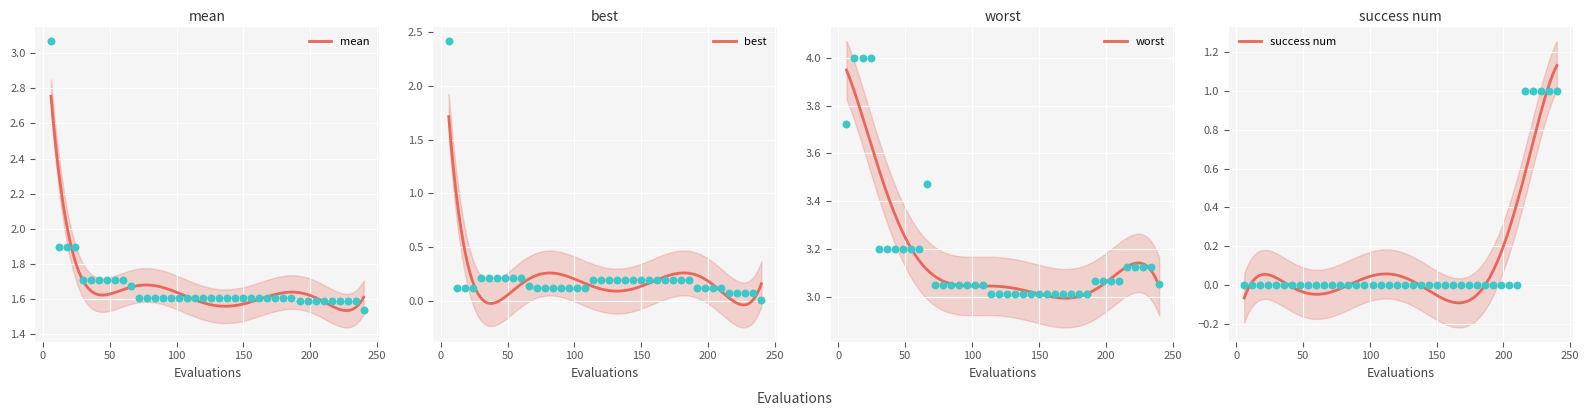

At how many categories does at least one series exceed 2?

40